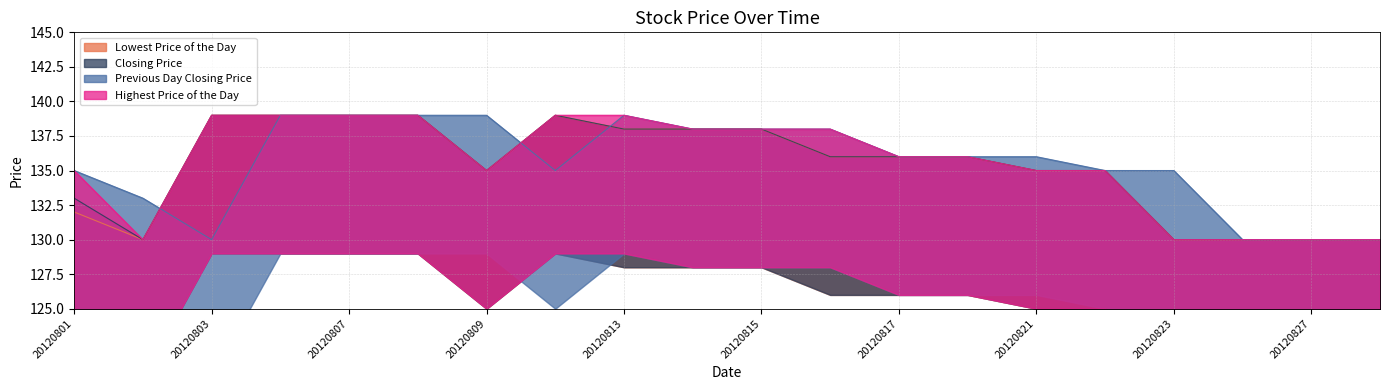

The value of Lowest Price of the Day at 20120802 is 217. True or false?

False